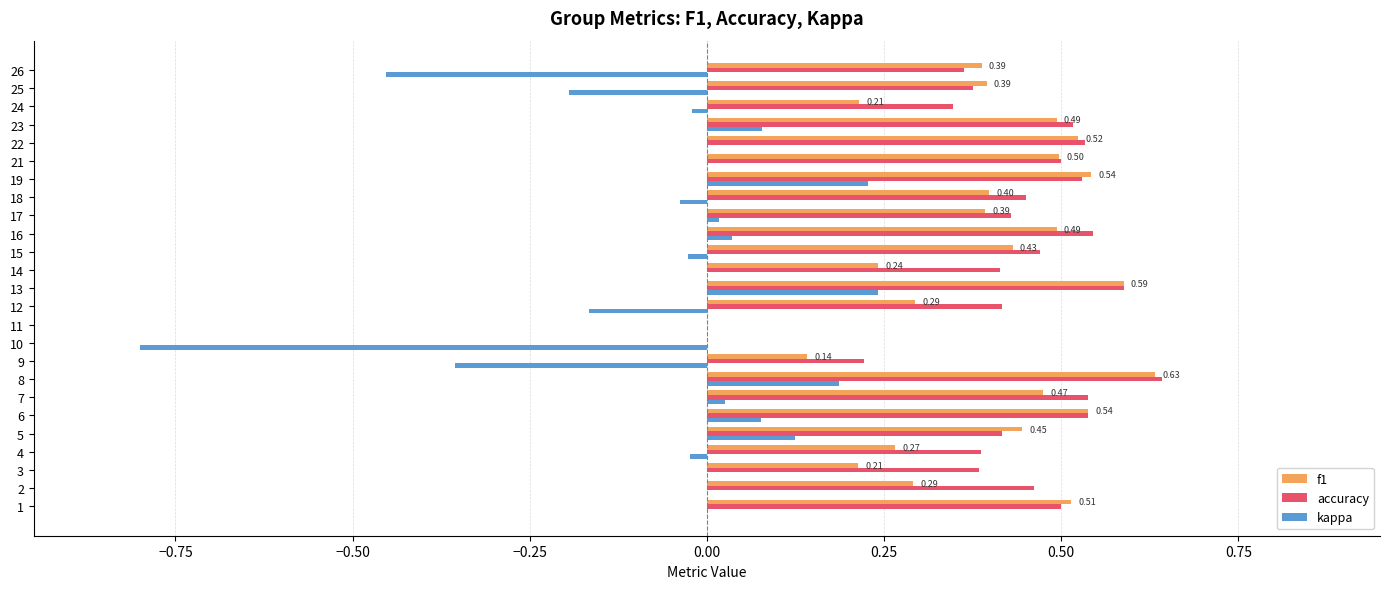

What is the sum of all accuracy values?

10.6